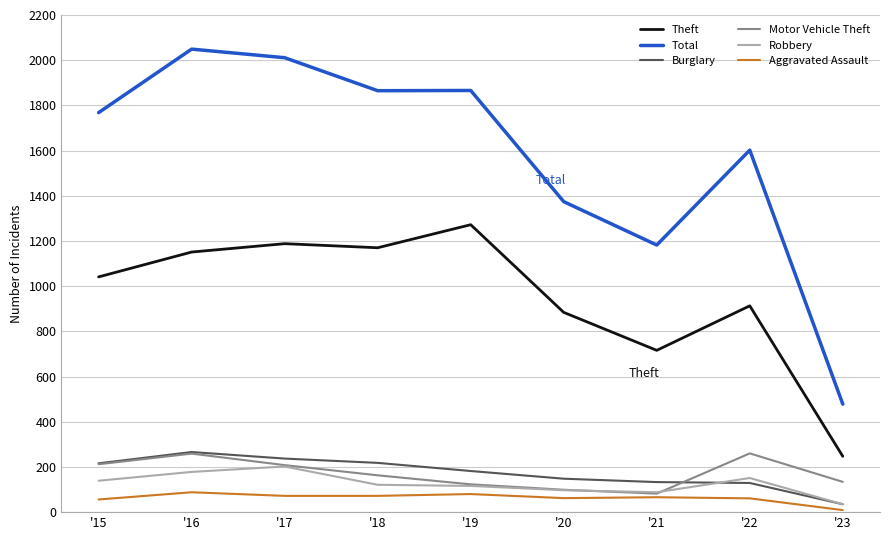

Which series has the largest total across all categories?

Total